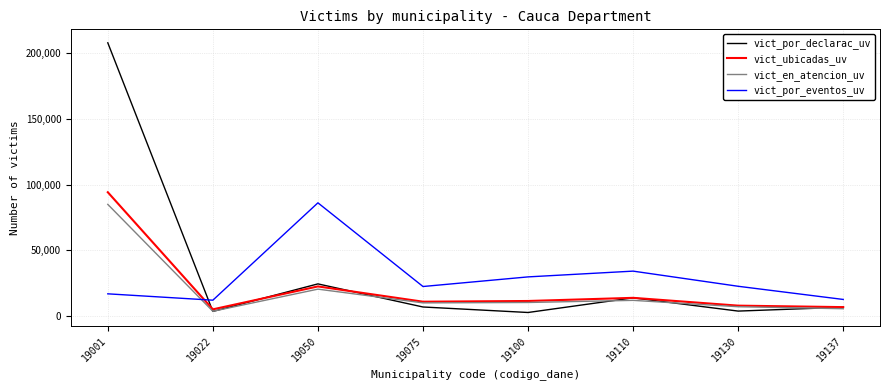

The value of vict_ubicadas_uv at 19100 is 11582. True or false?

True